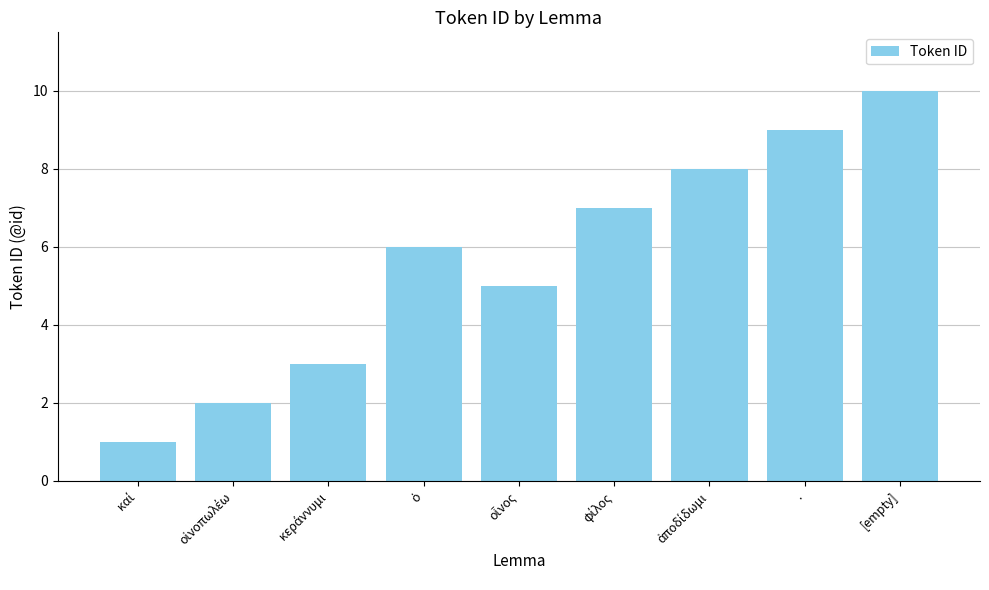

What is the difference between the maximum and minimum values?

9